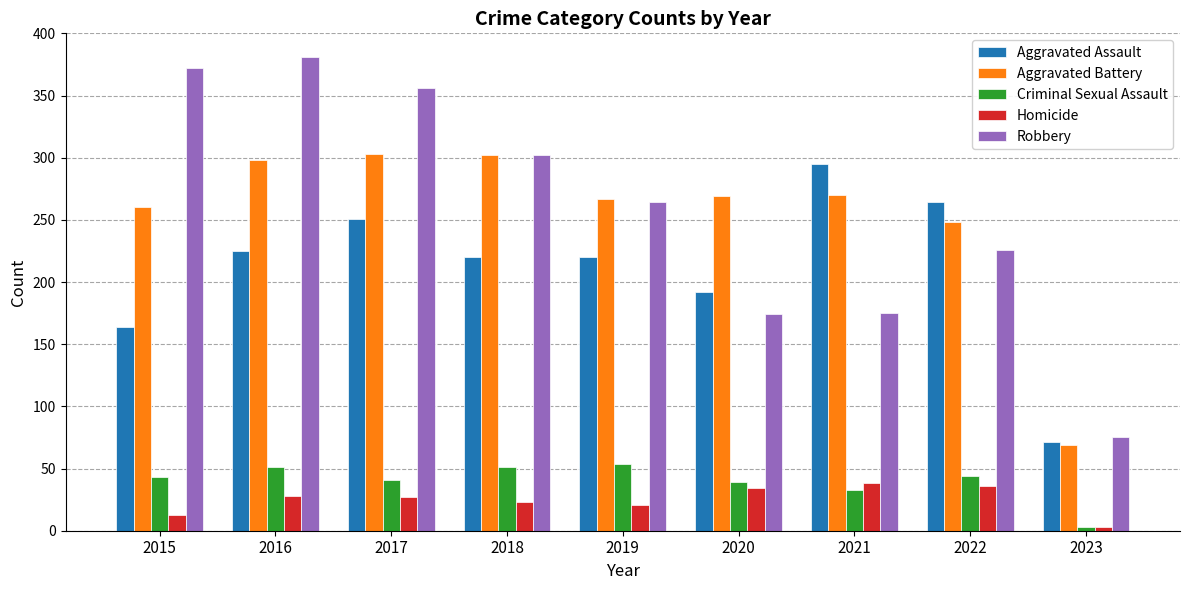

Is it true that Robbery equals 117 at 2023?

False